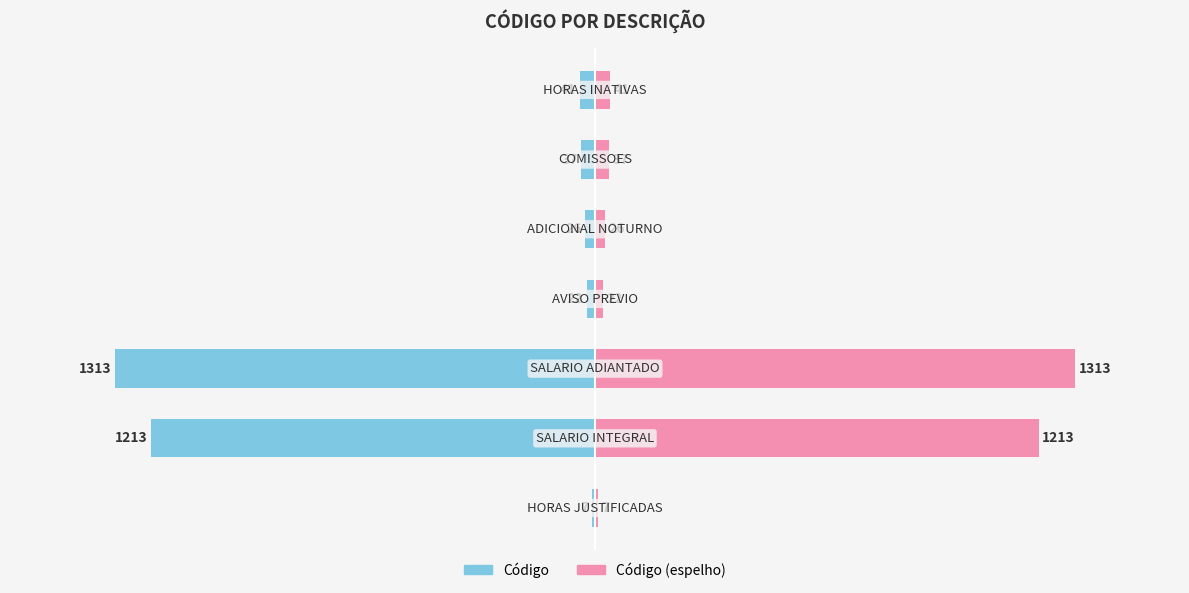

Which series has the largest total across all categories?

Código (espelho)